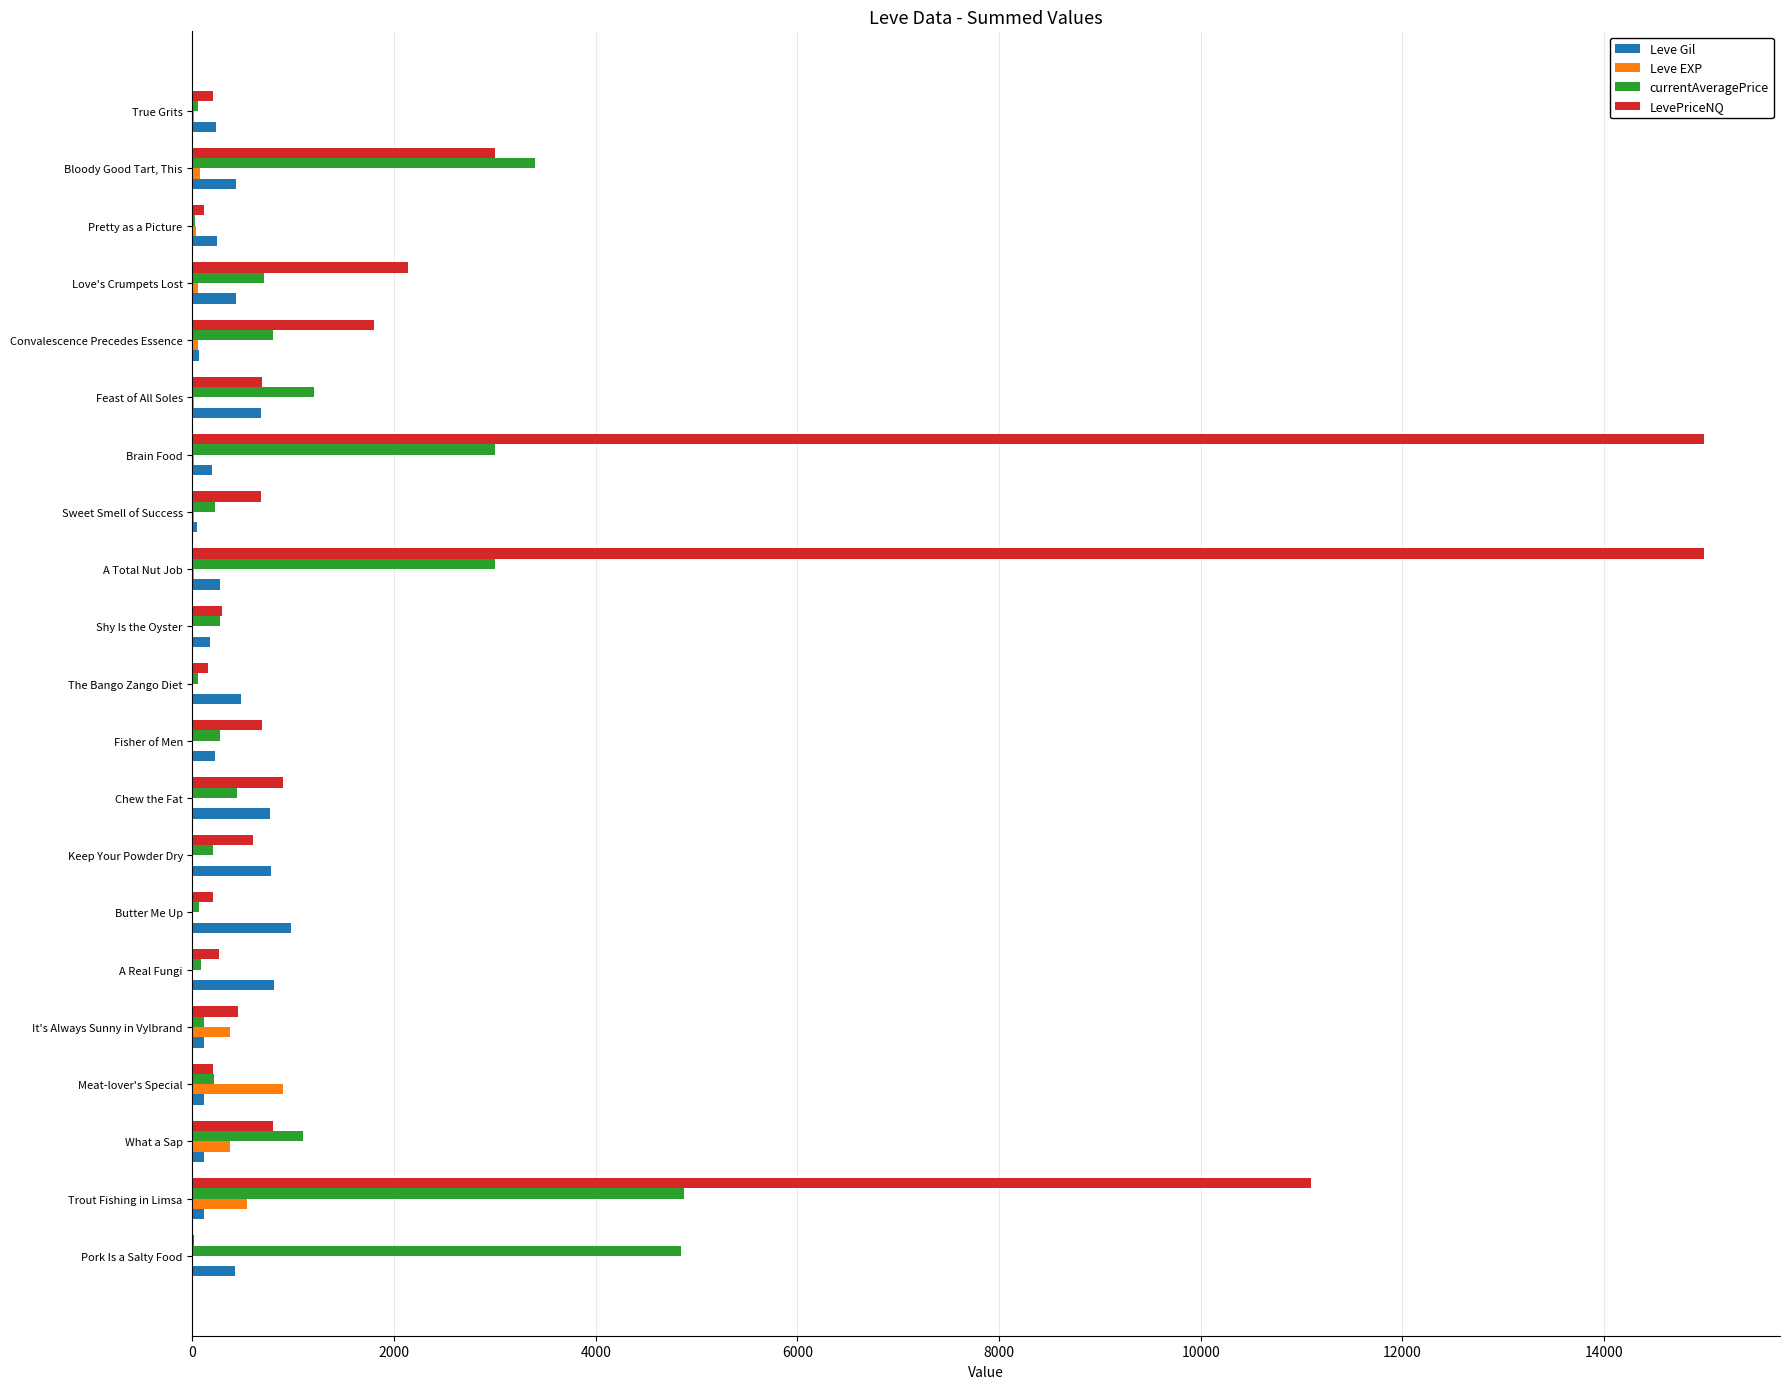

Which series changed the most between Pork Is a Salty Food and True Grits?

currentAveragePrice